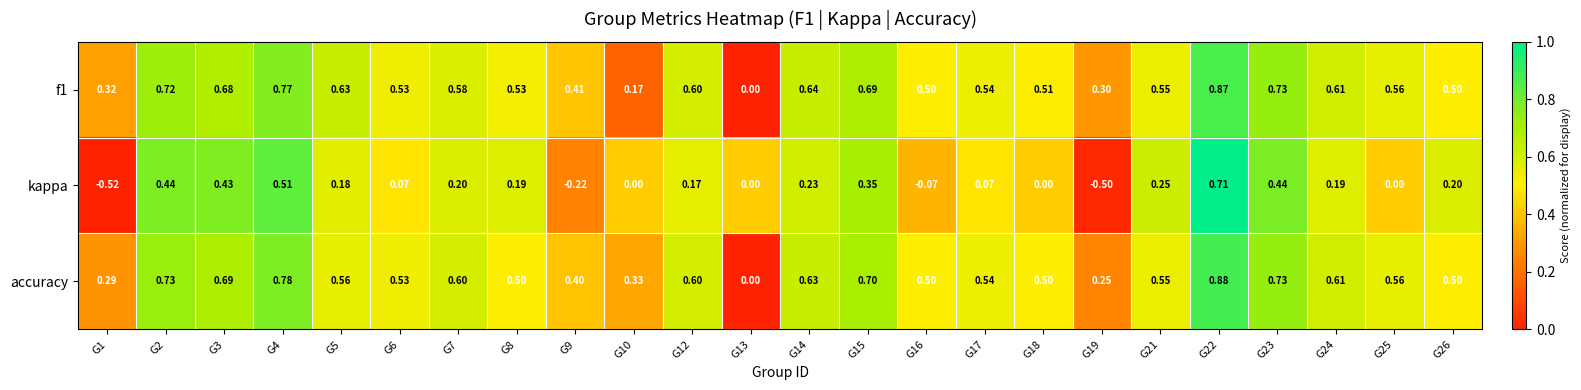

Is the value of f1 at G5 greater than the value of accuracy at G5?

Yes